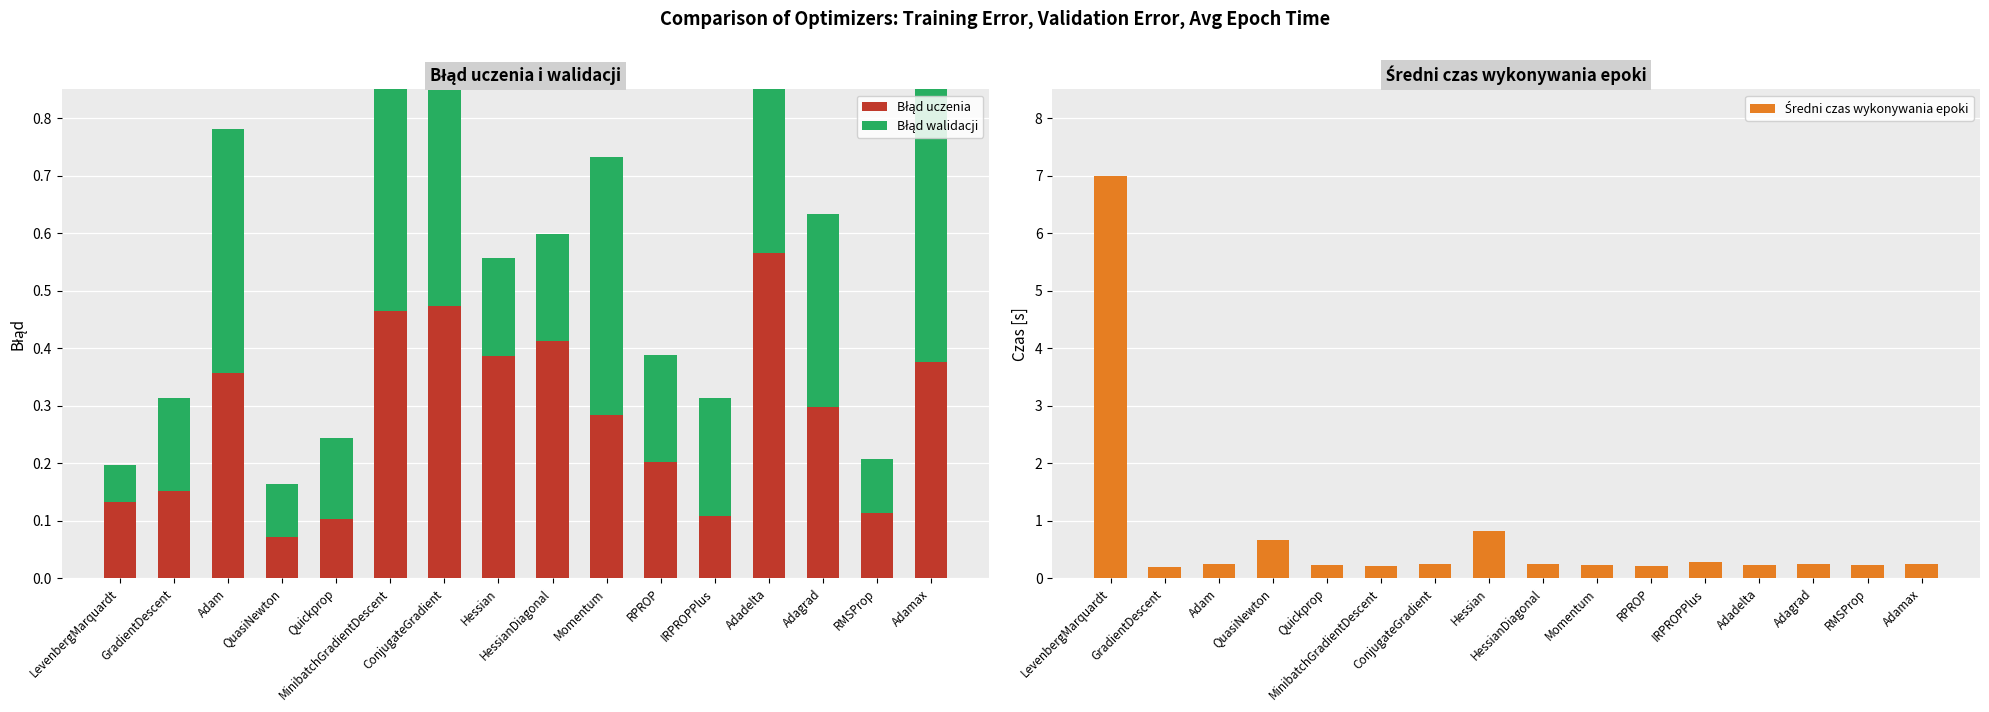

What are all the series names shown in the legend?

Błąd uczenia, Błąd walidacji, Średni czas wykonywania epoki